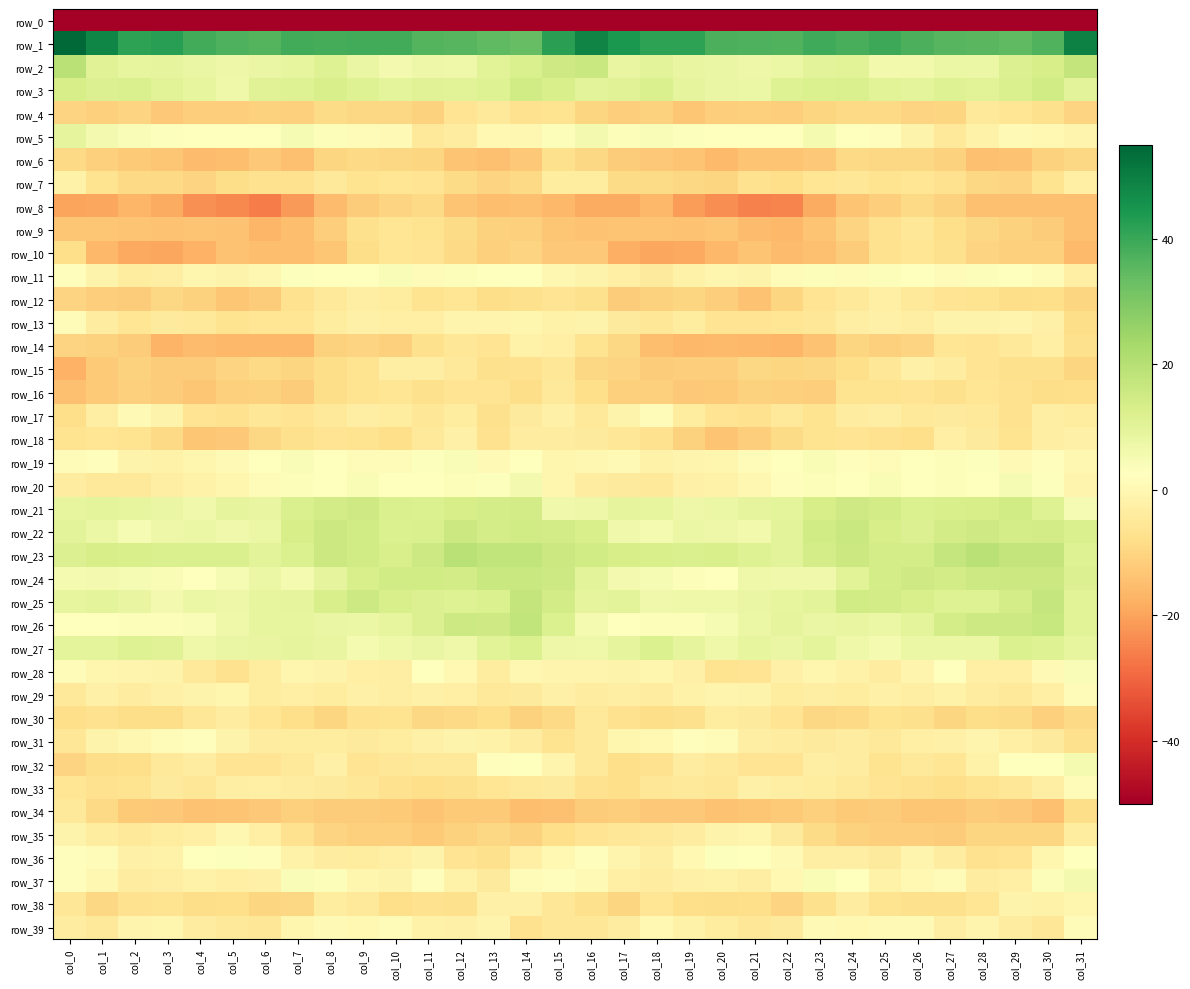

At which label is row_21 closest to 9?

col_2